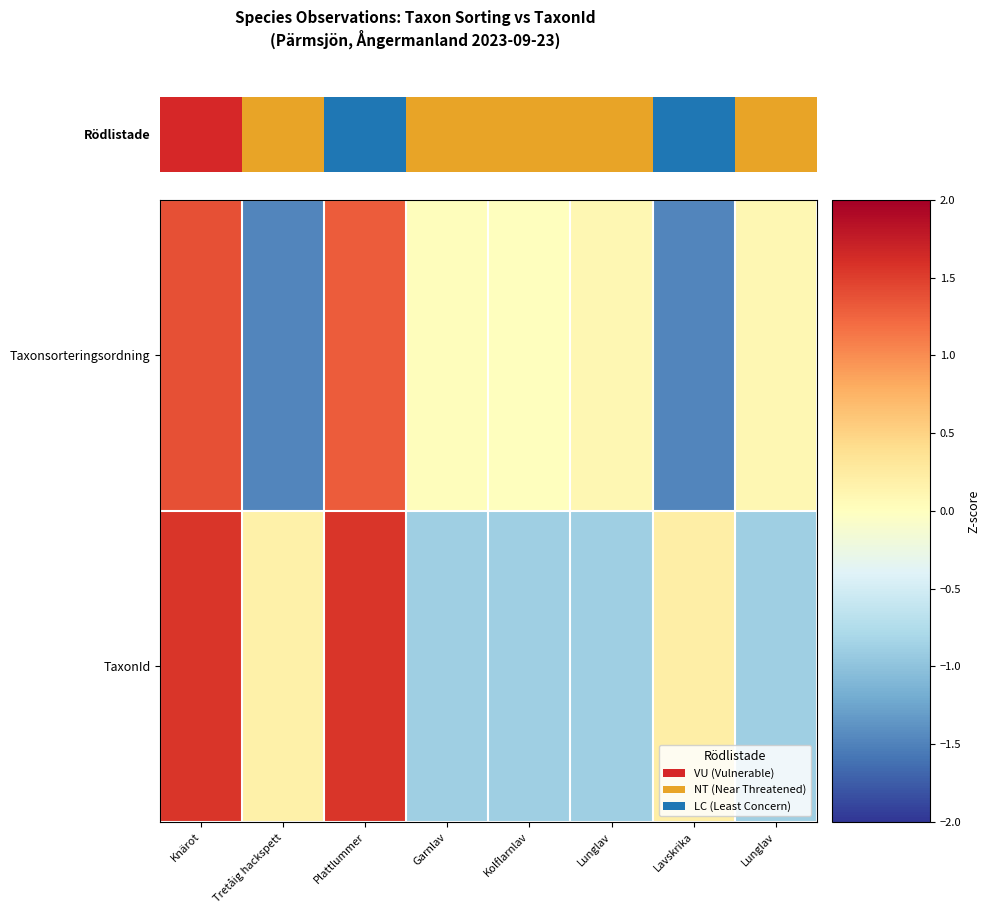

Rank the series by their maximum value, from lowest to highest.

Taxonsorteringsordning, TaxonId